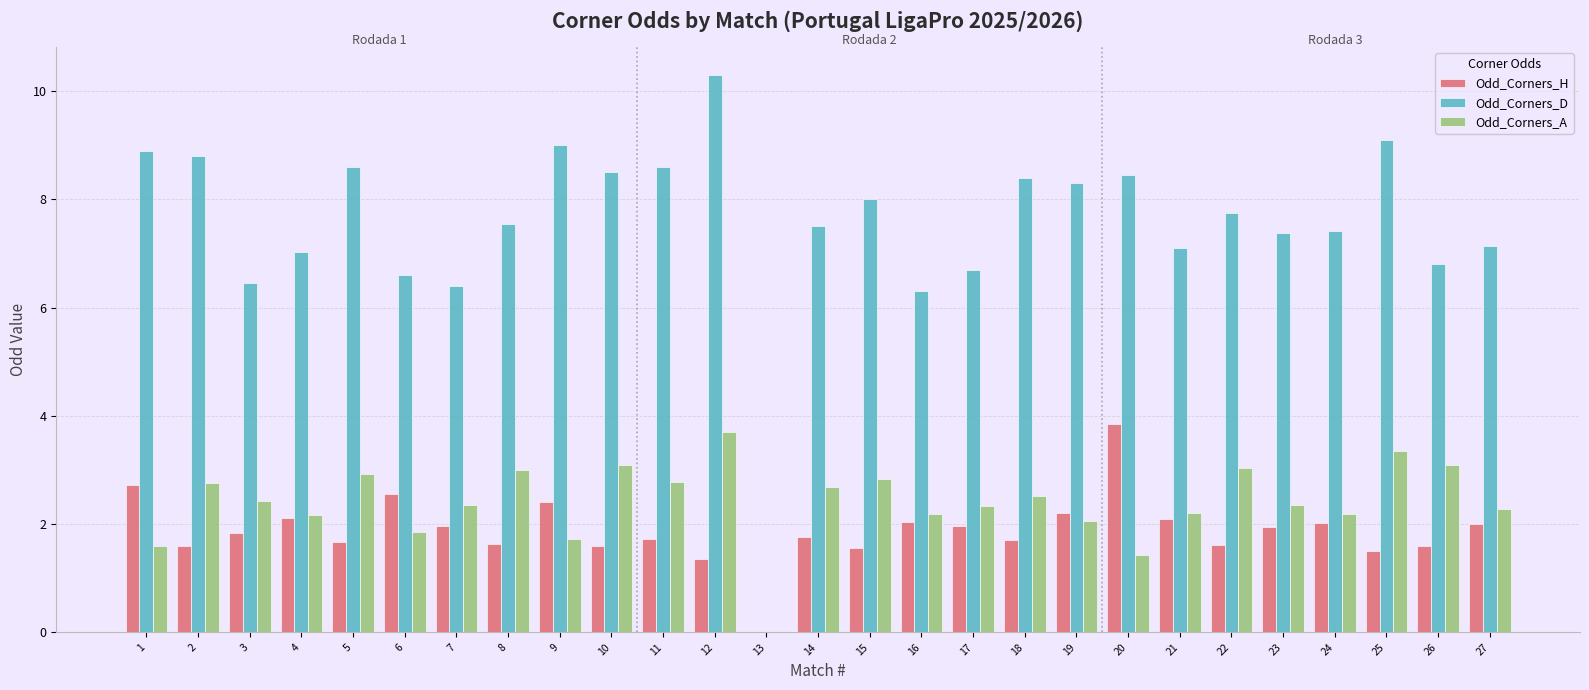

What is the total value across all series at 11?

13.1